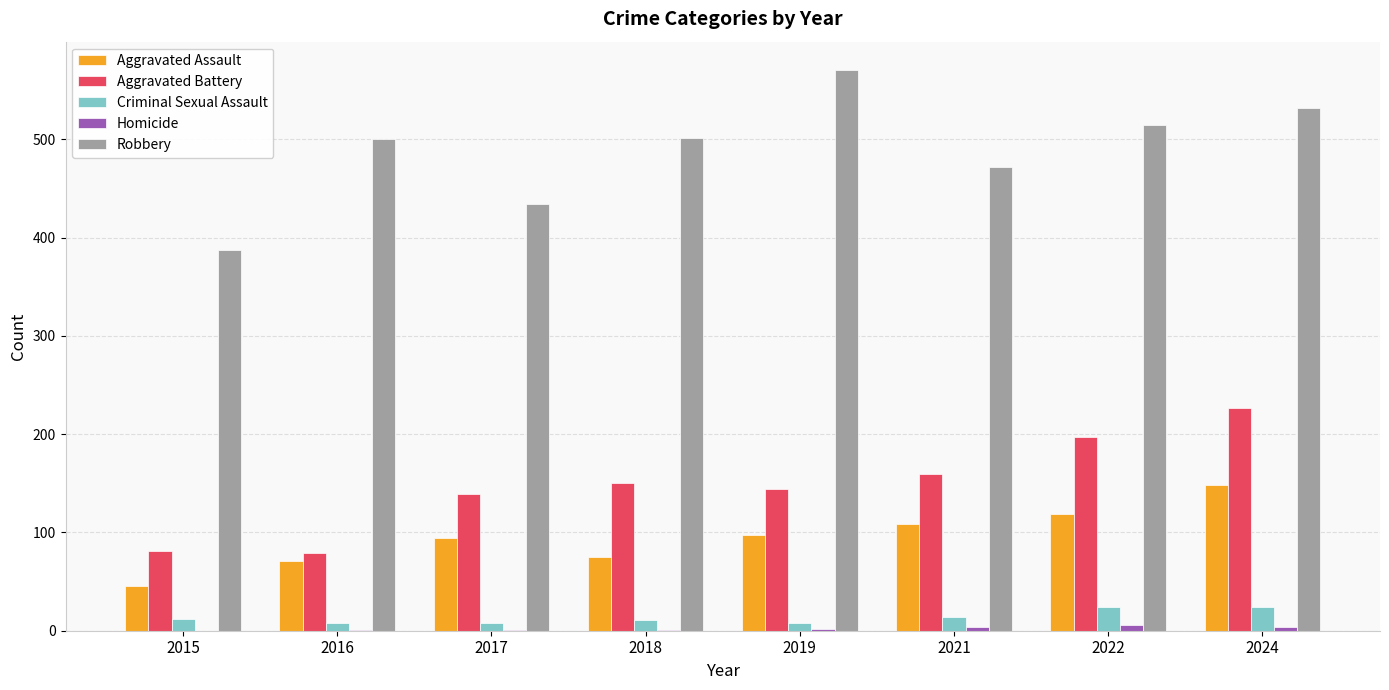

At which category is the sum across all series the highest?

2024